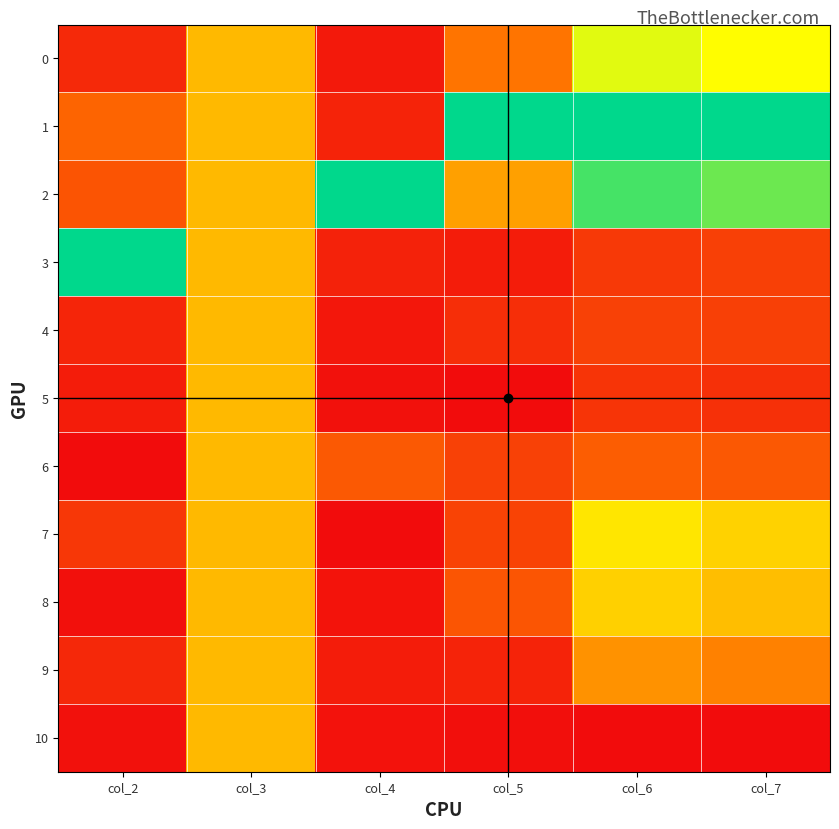

Which has a higher value, col_3 or col_6?

col_6